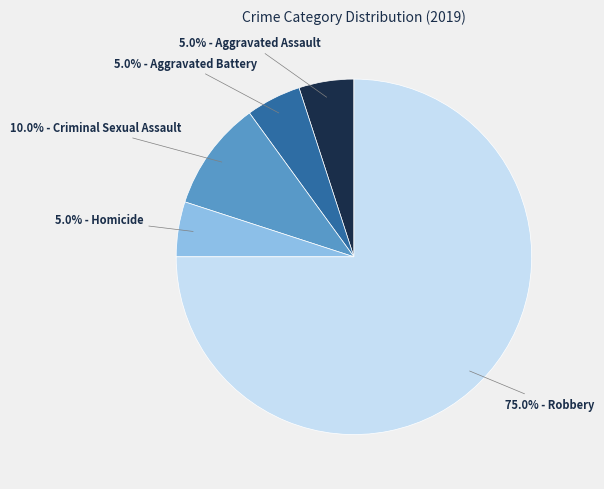

Does any single category account for the majority?

Yes